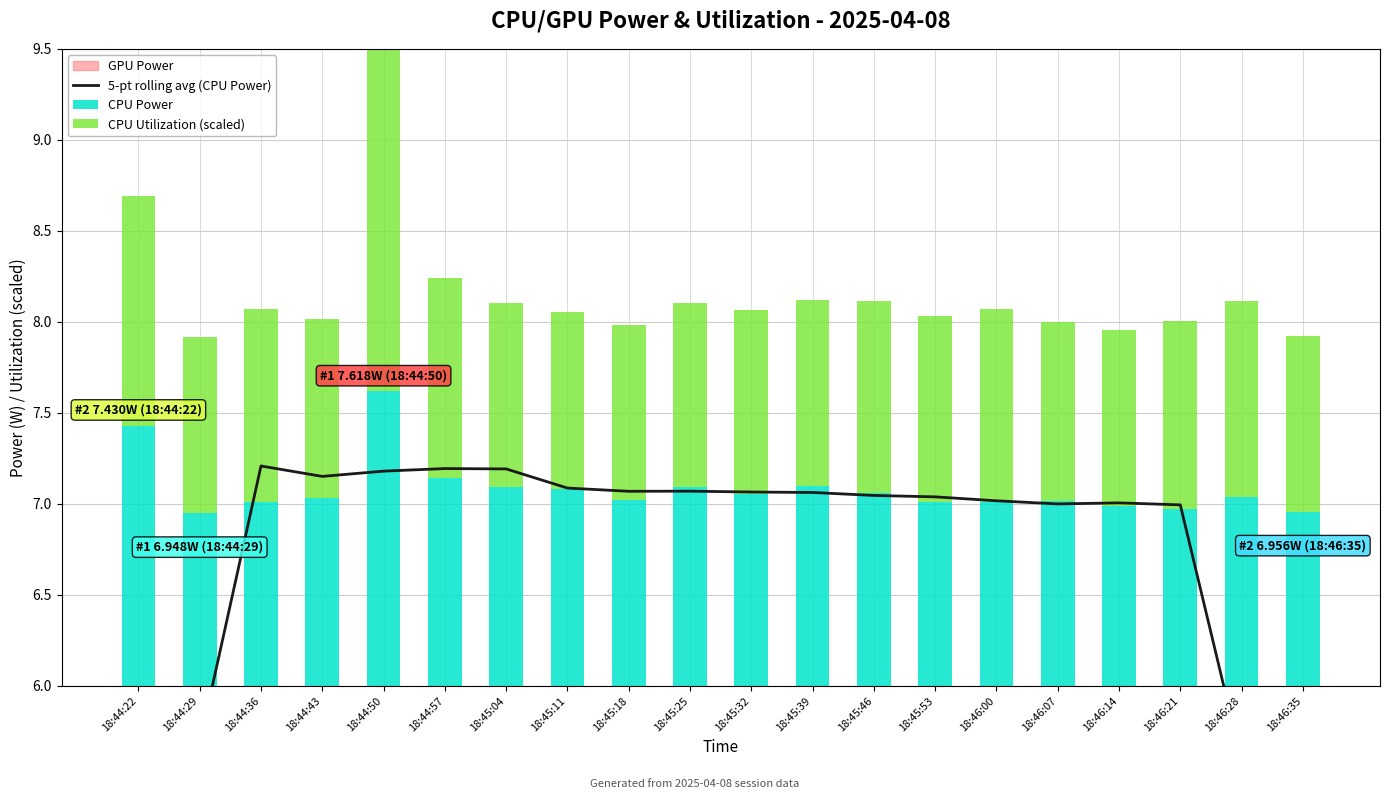

Reading right to left, what are all the values shown in this chart?

5-pt rolling avg (CPU Power): 4.2	5.6	7.0	7.0	7.0	7.0	7.0	7.0	7.1	7.1	7.1	7.1	7.1	7.2	7.2	7.2	7.2	7.2	5.7	4.3
CPU Power: 7.0	7.0	7.0	7.0	7.0	7.0	7.0	7.1	7.1	7.1	7.1	7.0	7.1	7.1	7.1	7.6	7.0	7.0	6.9	7.4
CPU Utilization (scaled): 1.0	1.1	1.0	1.0	1.0	1.1	1.0	1.1	1.0	1.0	1.0	1.0	1.0	1.0	1.1	1.9	1.0	1.1	1.0	1.3